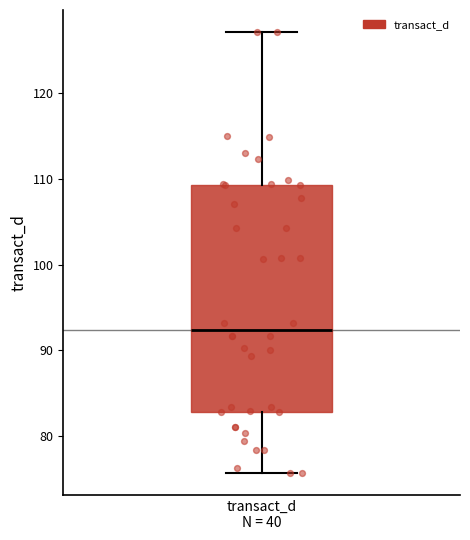

Where does the upper whisker of the box for transact_d N = 40 end on the y-axis? The values are not printed on the chart, so give them approximately, as read against the axis.

127